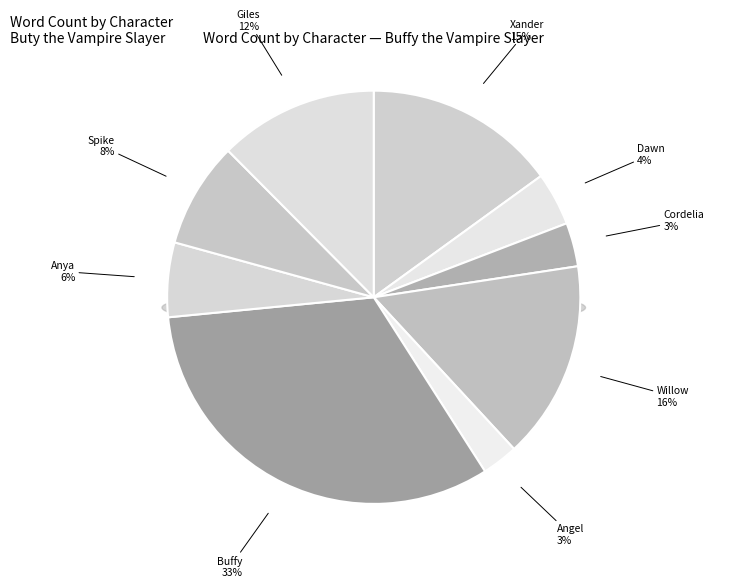

Does any single category account for the majority?

No